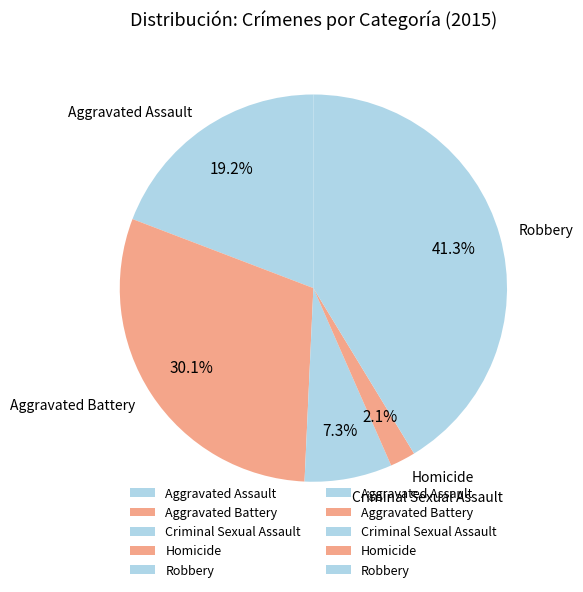

To the nearest percent, what is the combined percentage of Criminal Sexual Assault and Aggravated Battery?

37%